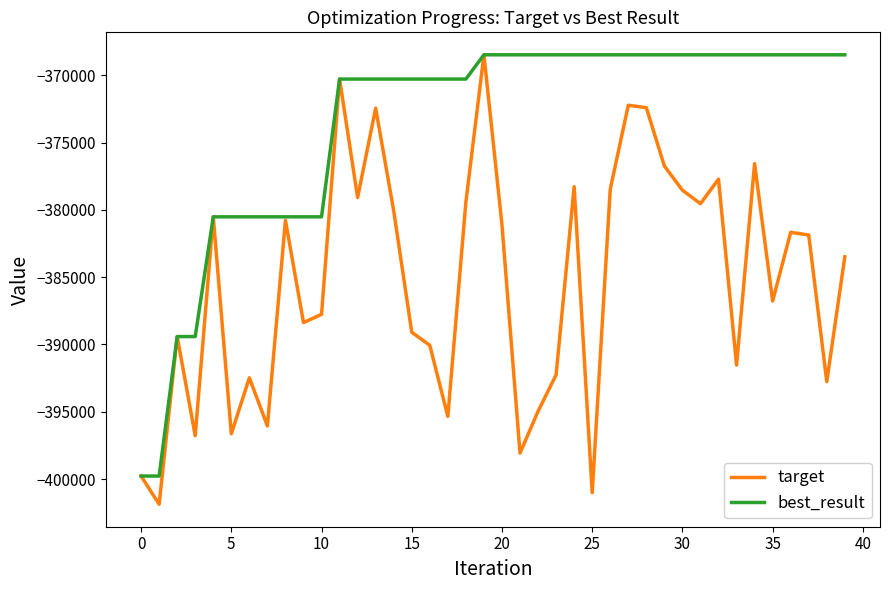

Which series has the largest range (max minus min)?

target